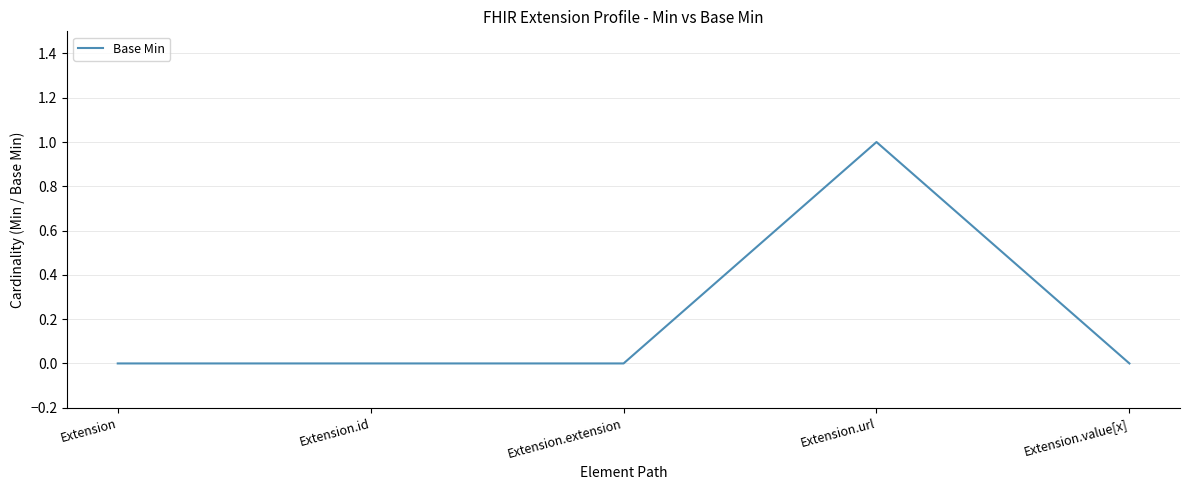

True or false: there are more than 2 points higher than both neighbors.

False